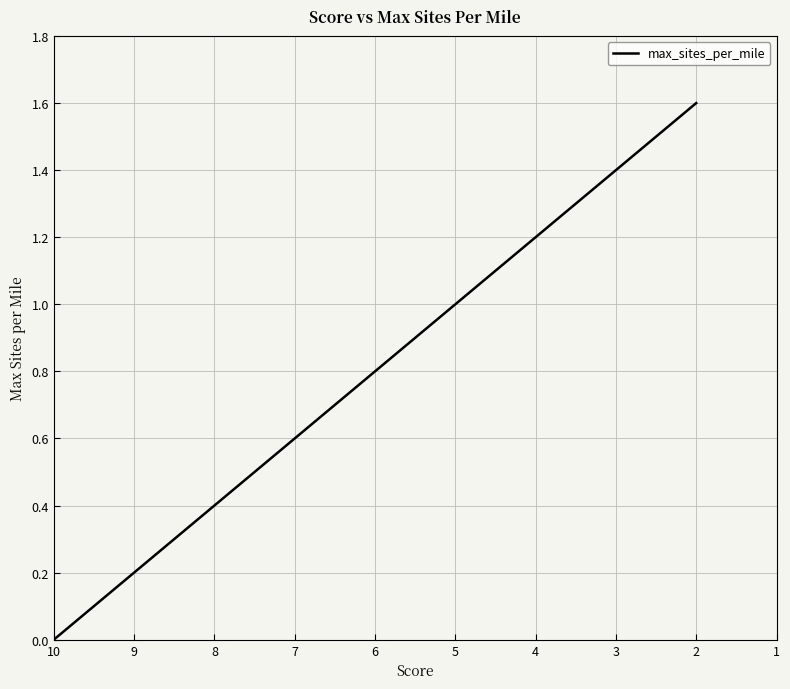

How many distinct data groups are displayed?

1